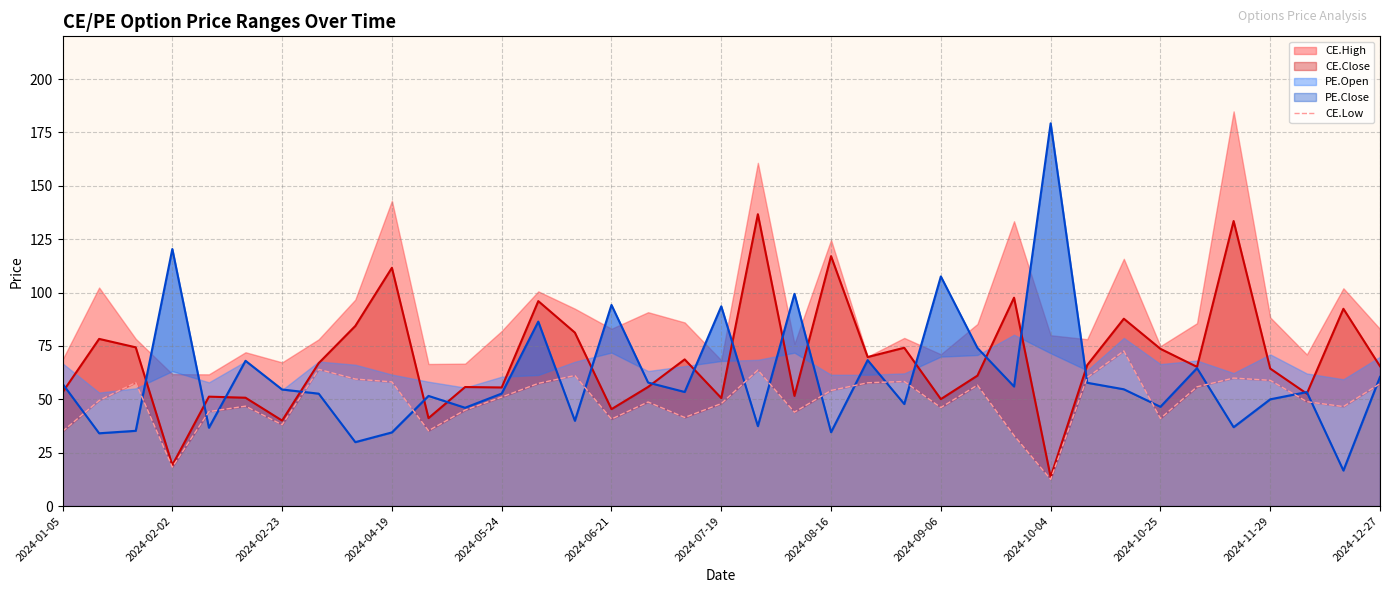

The CE.Close series shows 78.2 at 2024-05-24. True or false?

False